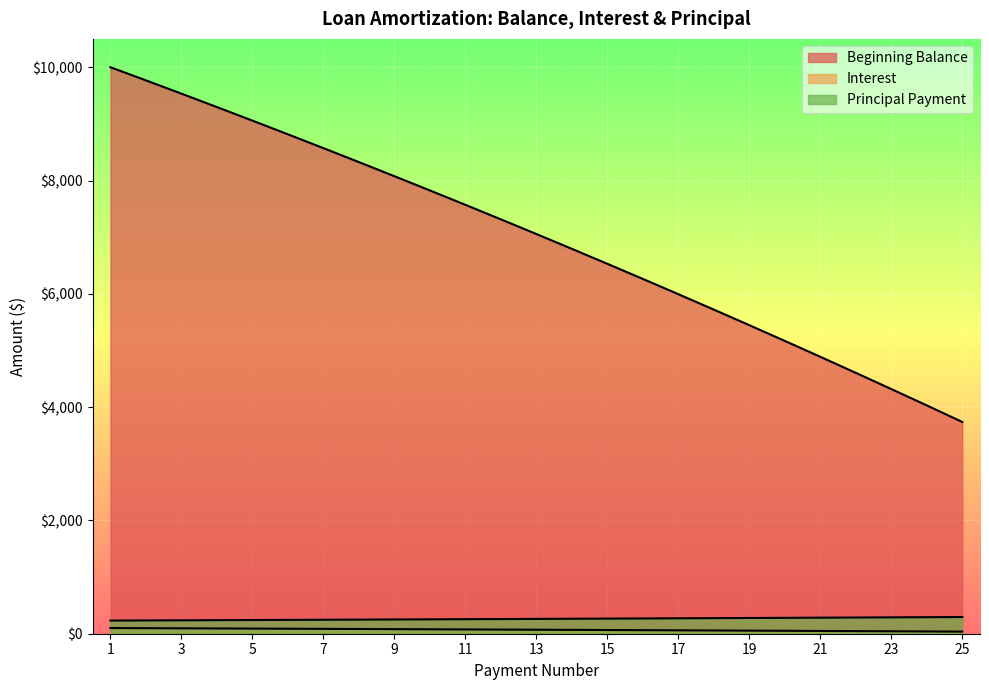

What is the smallest value displayed?

37.4